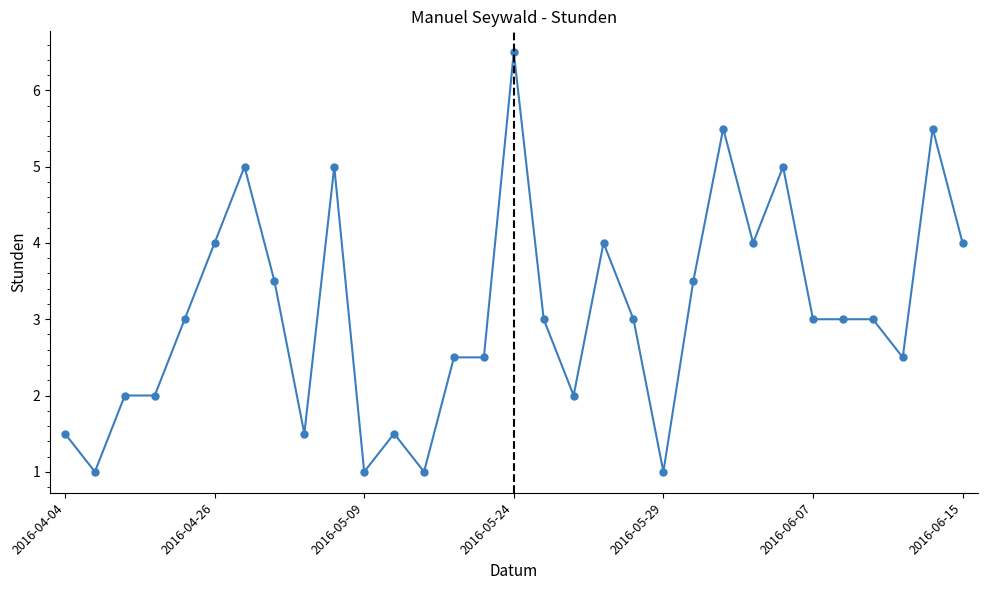

What is the value of the 7th point from the left?

5.0